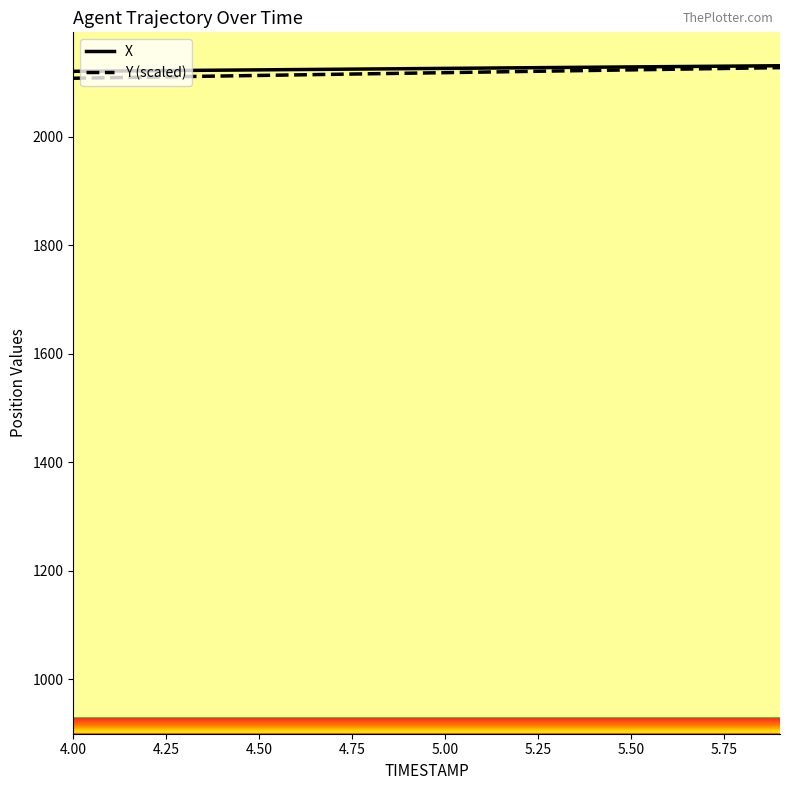

What is the minimum value shown in the chart?

2108.1